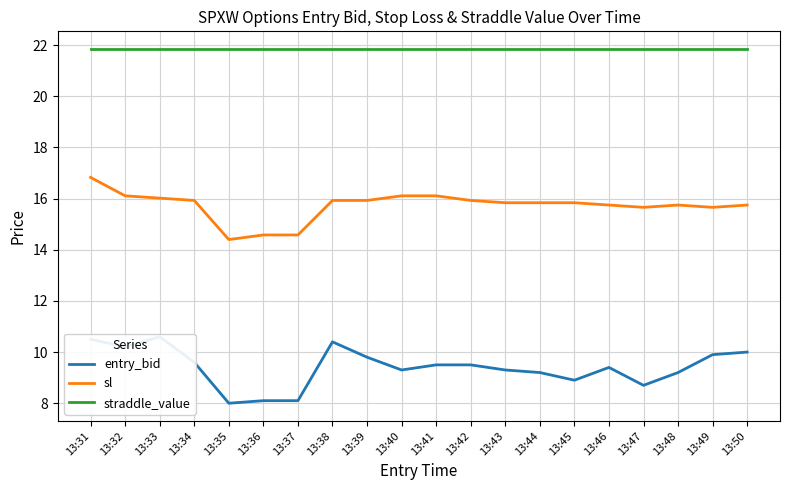

List the series in order of their overall mean, lowest first.

entry_bid, sl, straddle_value